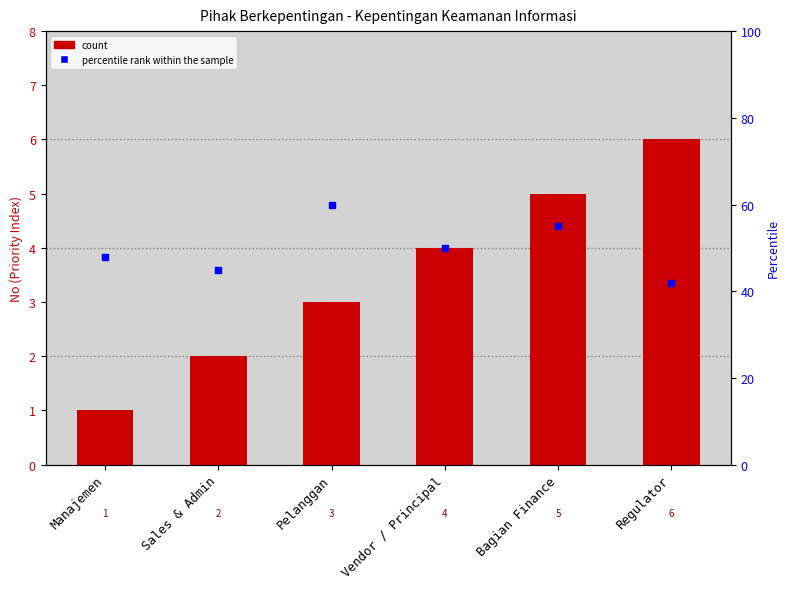

At how many categories does at least one series exceed 32?

6